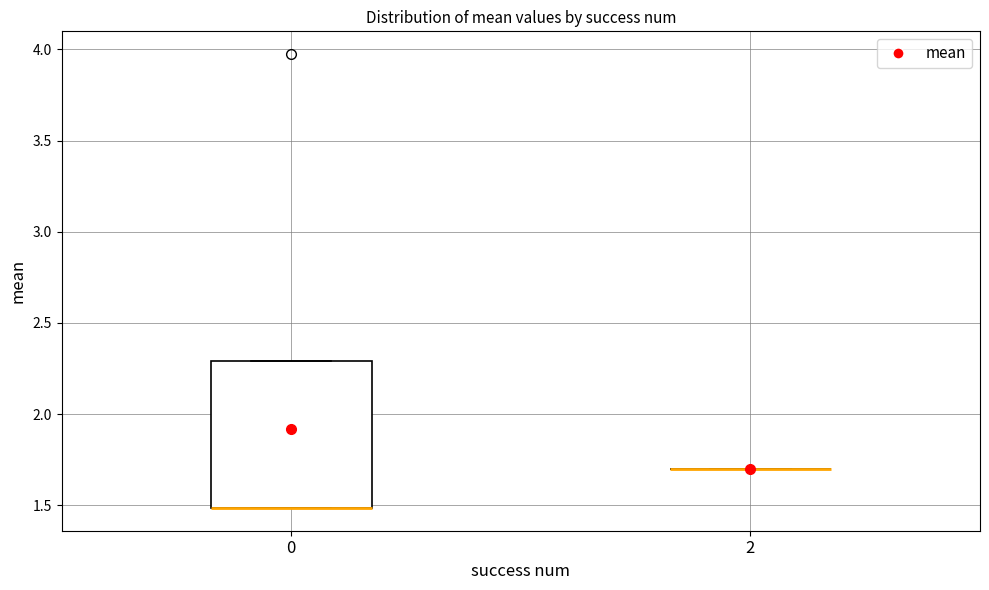

Comparing the boxes themselves (not the whiskers), which one is the tallest?

0